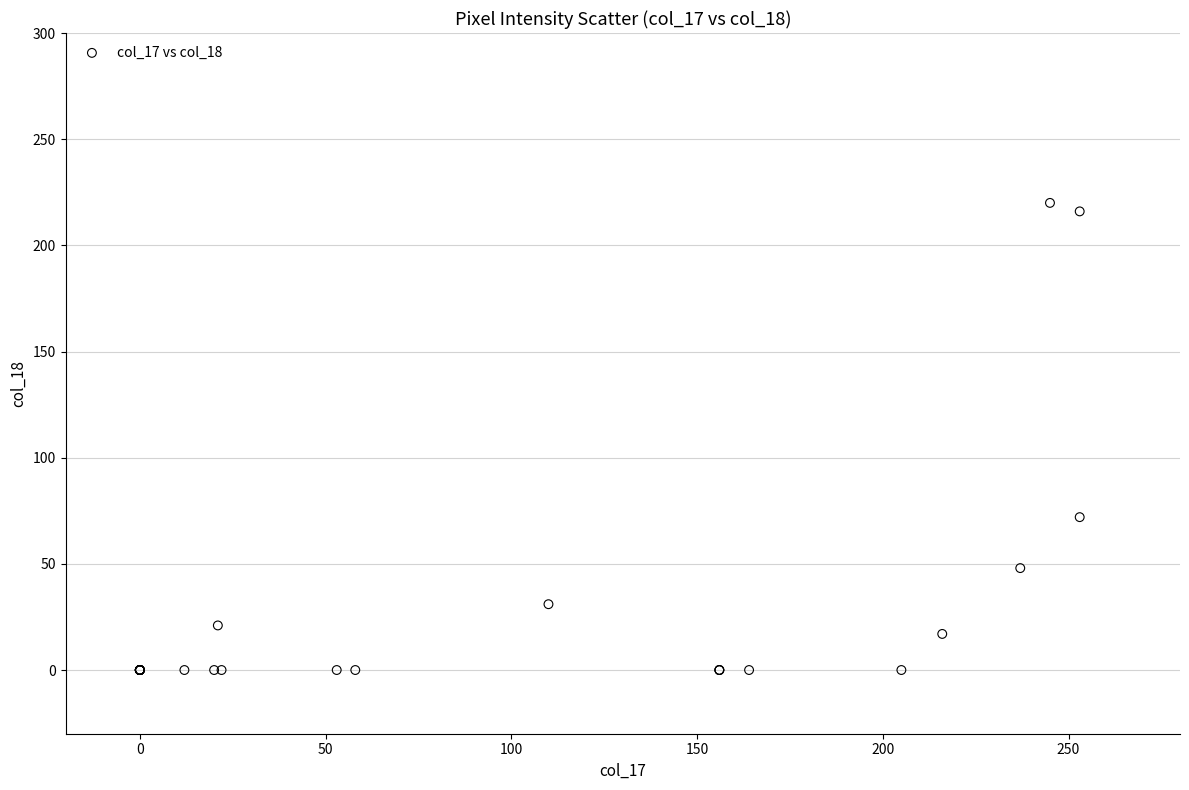

What Y value in the scatter plot is closest to 110?

72